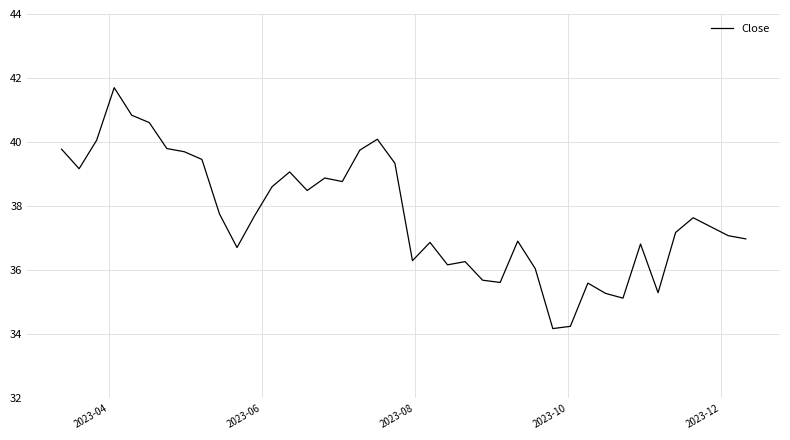

What is the minimum value shown in the chart?

34.2